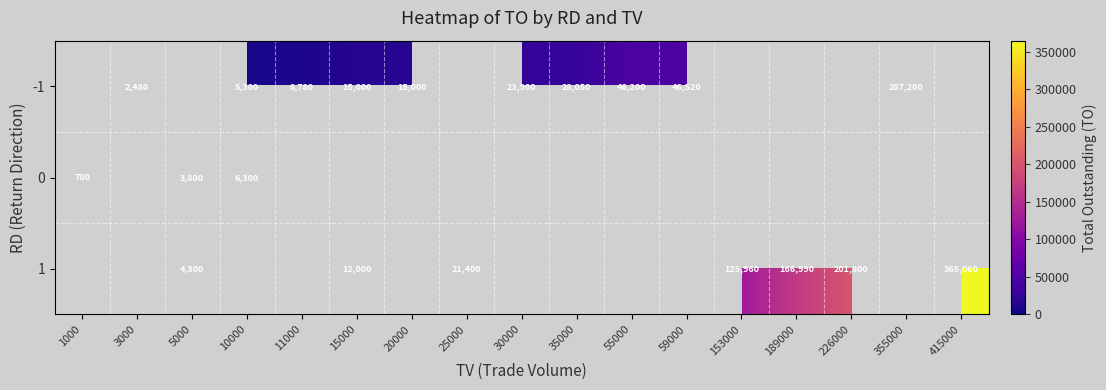

Is it true that -1 equals 40883 at 35000?

False